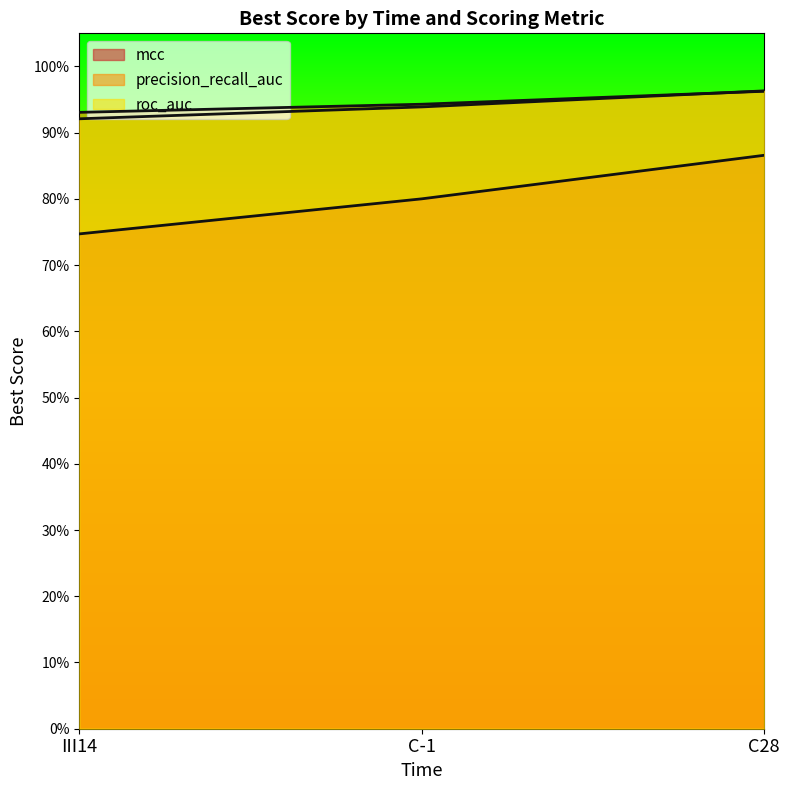

What is the average value of the mcc series?

0.8